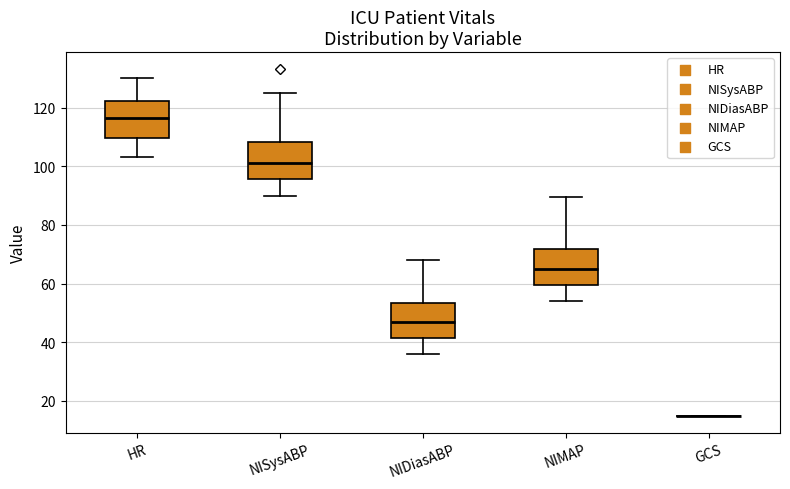

Reading left to right, read every box against the y-axis: the position of its median line, the range the box covers, and the ends of its whiskers. The values are not printed on the chart, so give them approximately, as read against the axis.

HR: median 116, box 110 to 122, whiskers 104 to 130
NISysABP: median 102, box 96 to 108, whiskers 90 to 126
NIDiasABP: median 48, box 42 to 54, whiskers 36 to 68
NIMAP: median 66, box 60 to 72, whiskers 54 to 90
GCS: box collapsed to a line at 16, whiskers 16 to 16